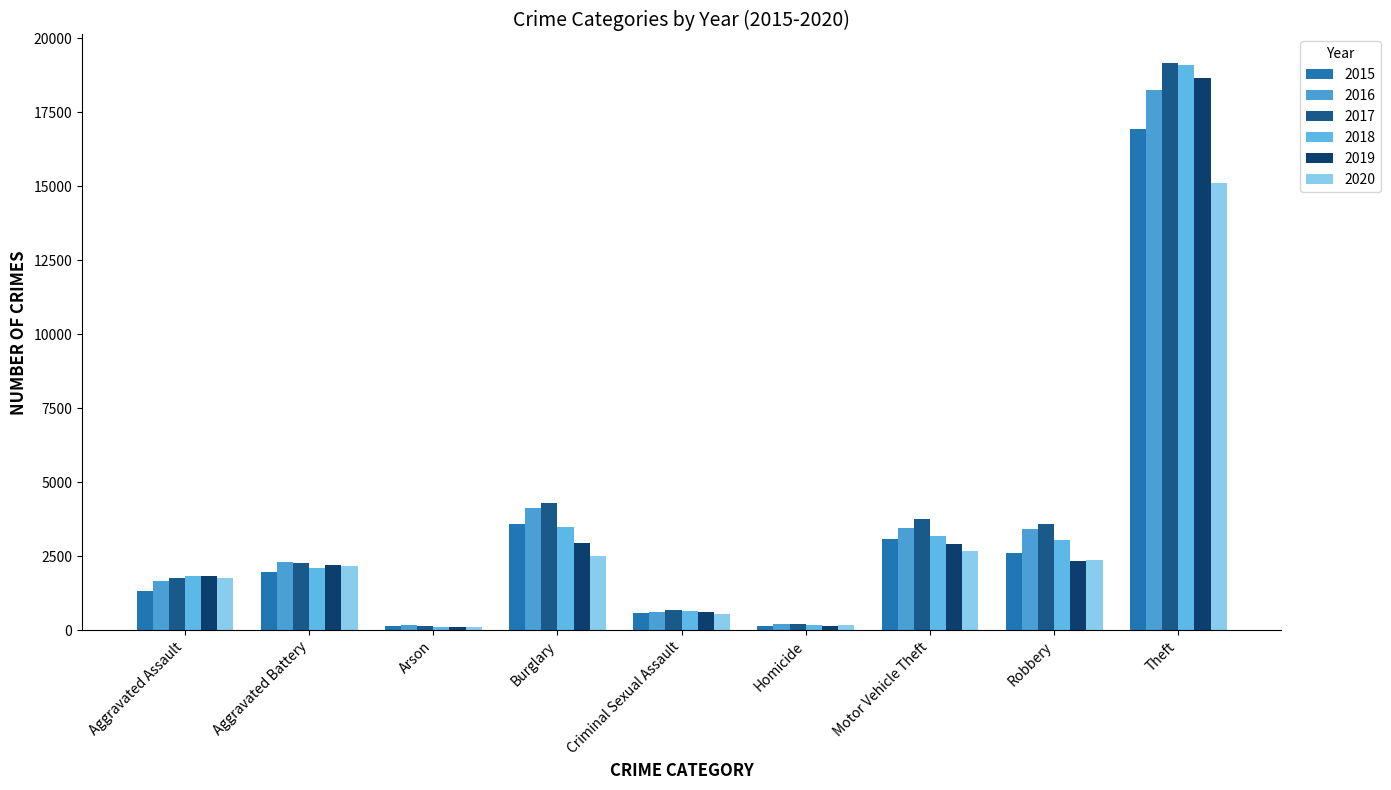

Does the chart contain stacked bars?

No